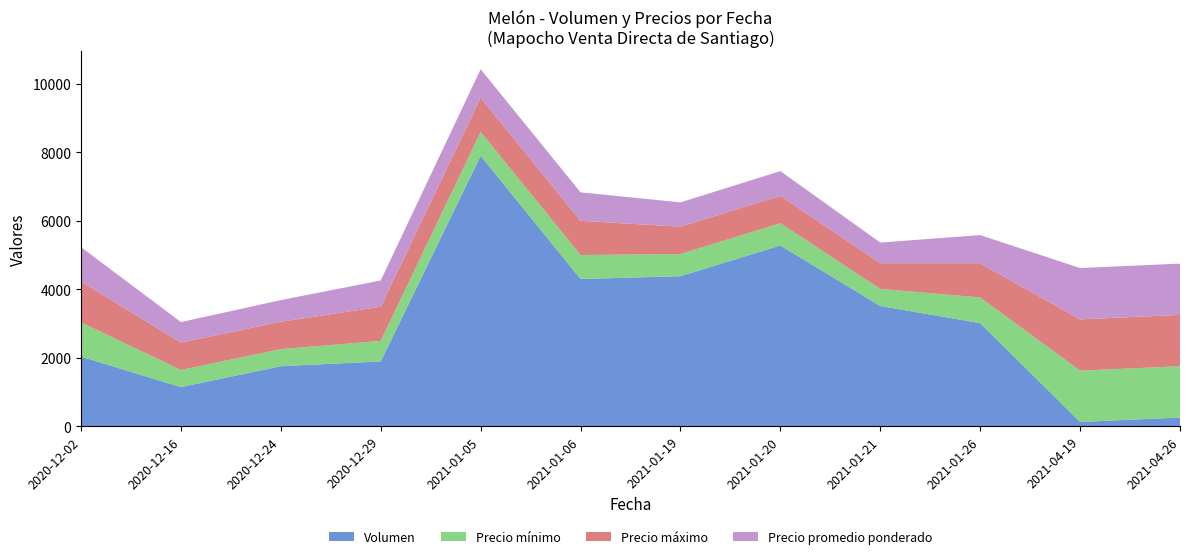

Reading left to right, transcribe all the data shown in this chart.

Volumen: 2030	1140	1750	1890	7900	4300	4380	5280	3510	3010	120	250
Precio mínimo: 1000	500	500	600	700	700	650	650	500	750	1500	1500
Precio máximo: 1200	800	800	1000	1000	1000	800	800	750	1000	1500	1500
Precio promedio ponderado: 1000	600	633	767	833	833	710	724	605	823	1500	1500